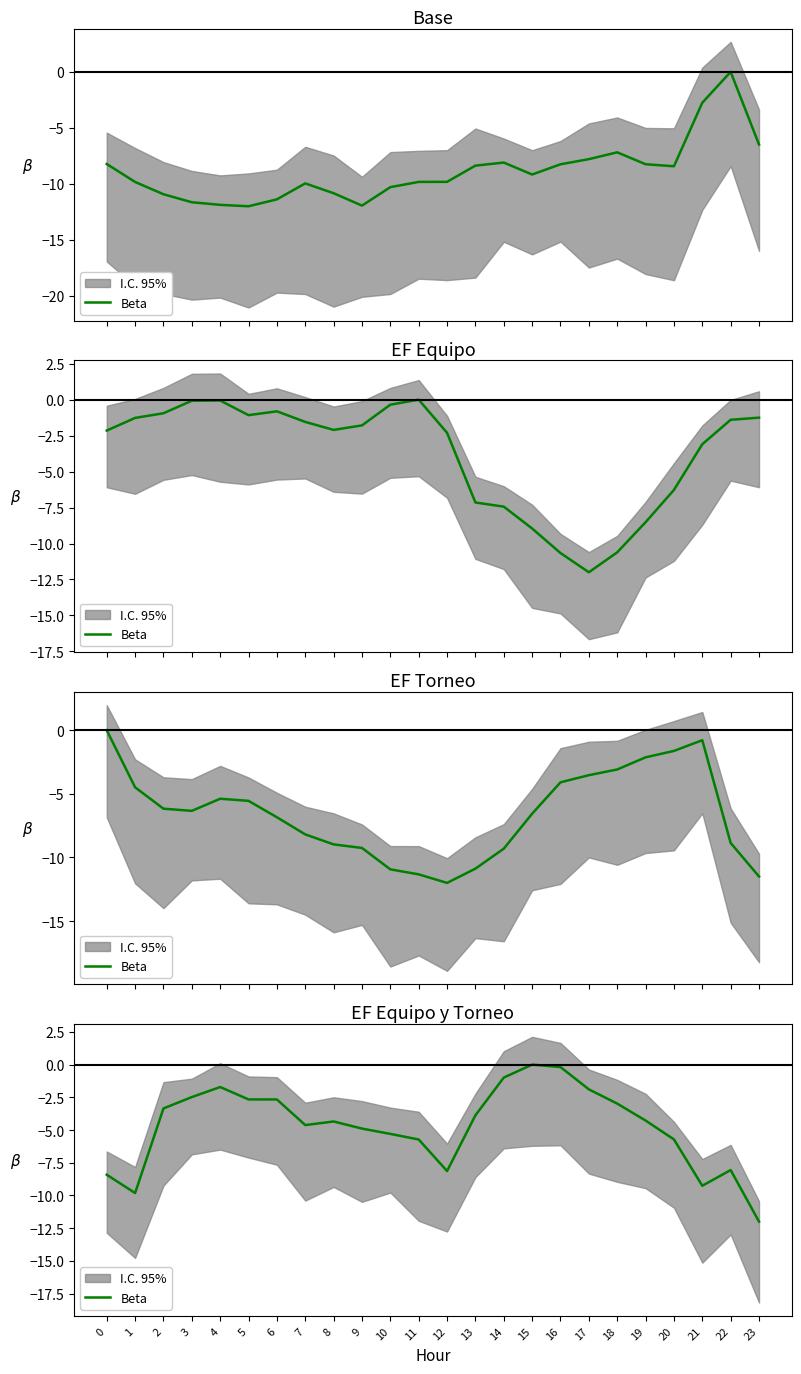

List the labels in order of value, largest first.

15, 16, 14, 4, 17, 3, 5, 6, 18, 2, 13, 19, 8, 7, 9, 10, 20, 11, 22, 12, 0, 21, 1, 23